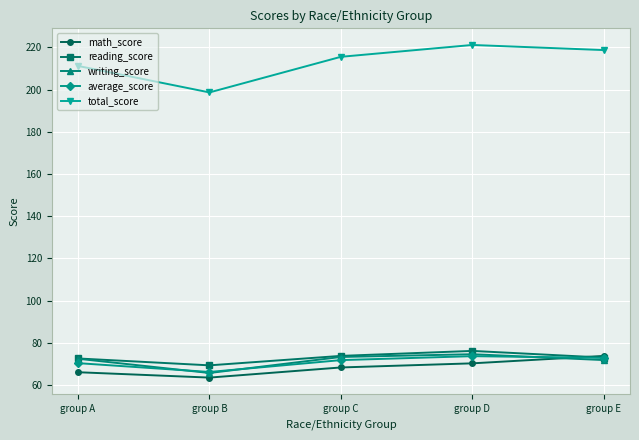

At which category does writing_score reach its first local valley?

group B